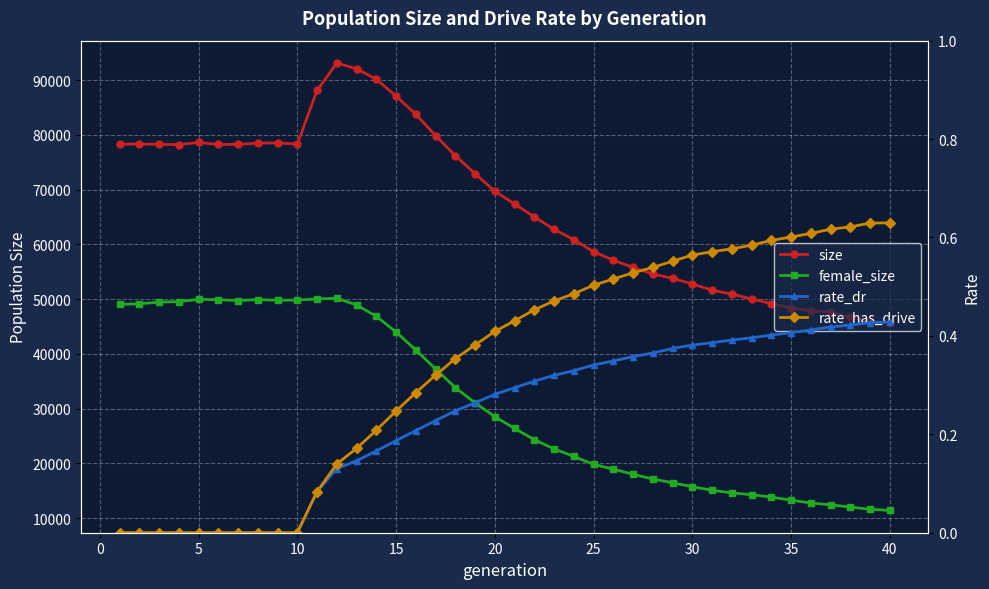

Rank the series by their maximum value, from lowest to highest.

rate_dr, rate_has_drive, female_size, size